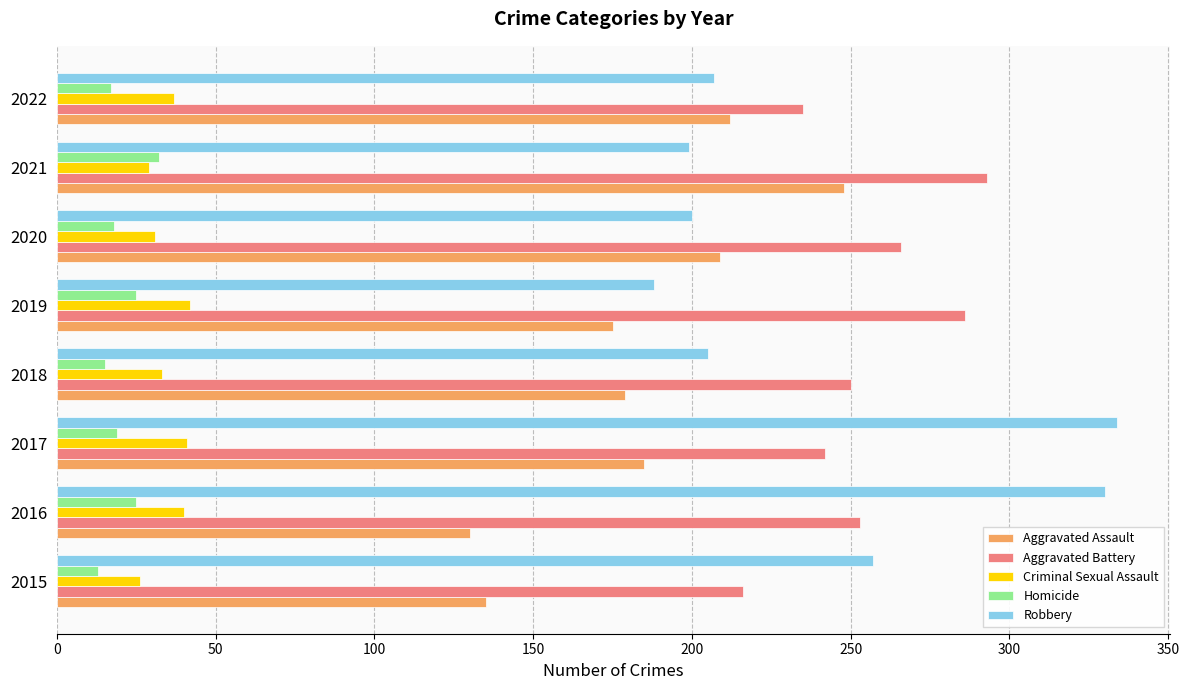

What is the sum of the Criminal Sexual Assault values at 2020 and 2015?

57